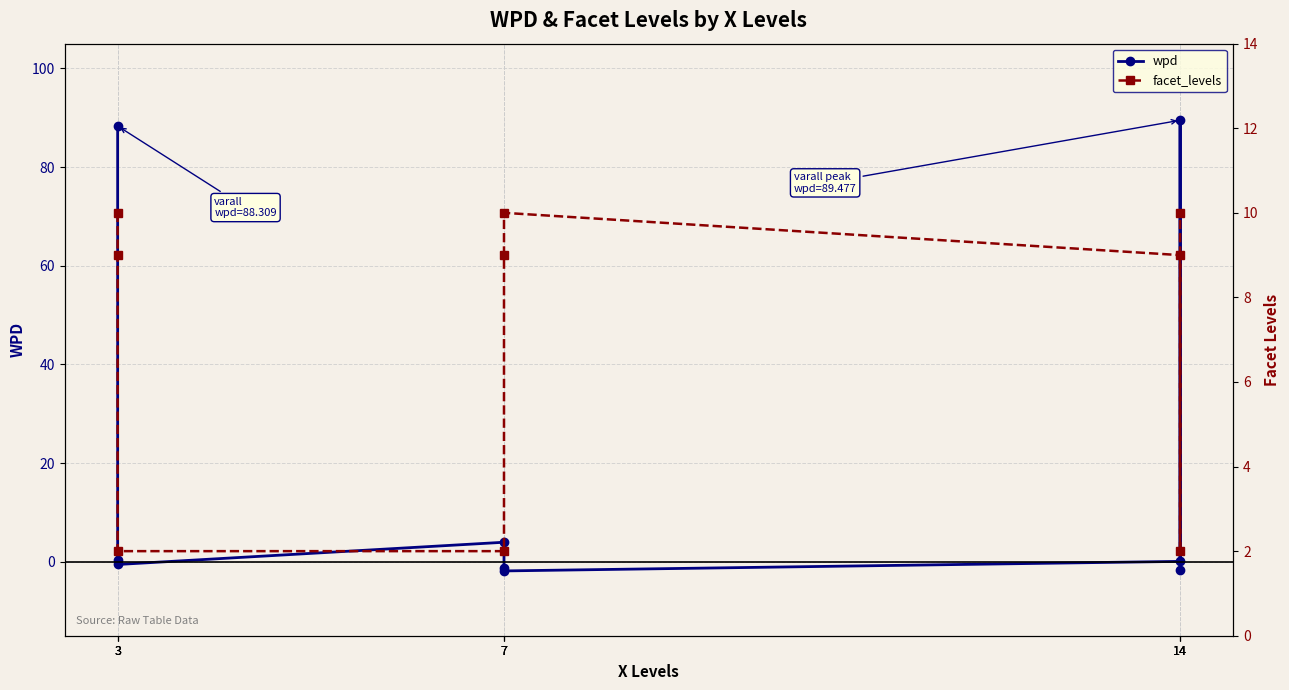

At which category does facet_levels reach its first local peak?

7